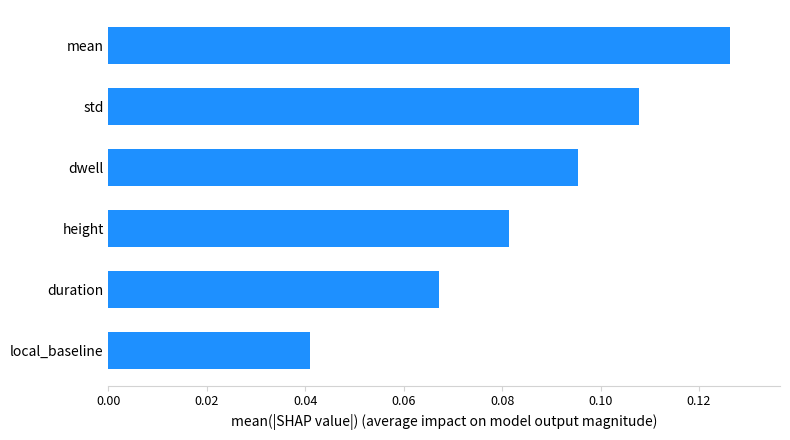

Rank the categories by value from highest to lowest.

mean, std, dwell, height, duration, local_baseline